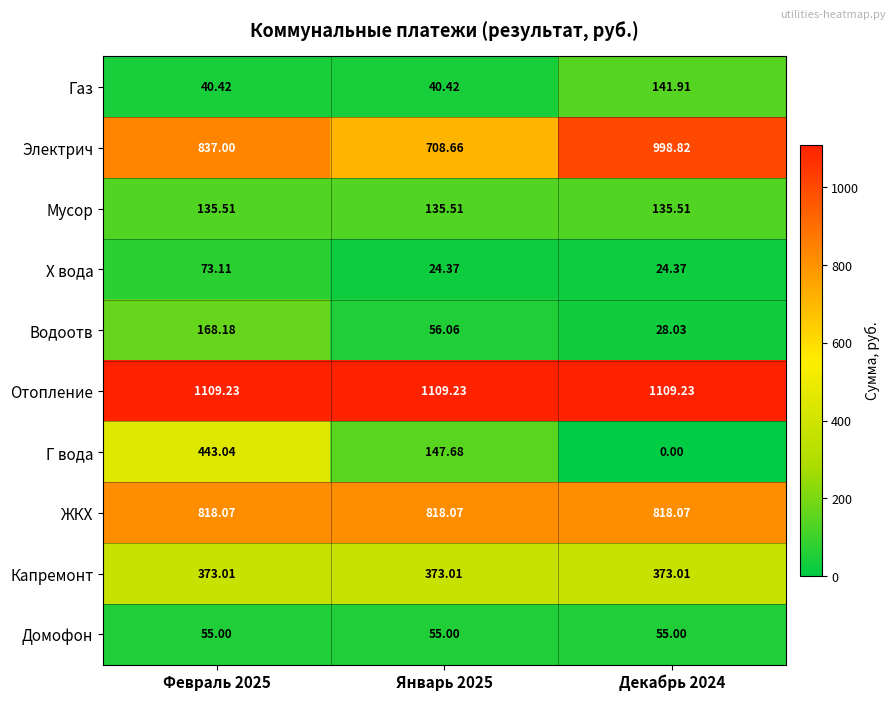

How many distinct data groups are displayed?

10